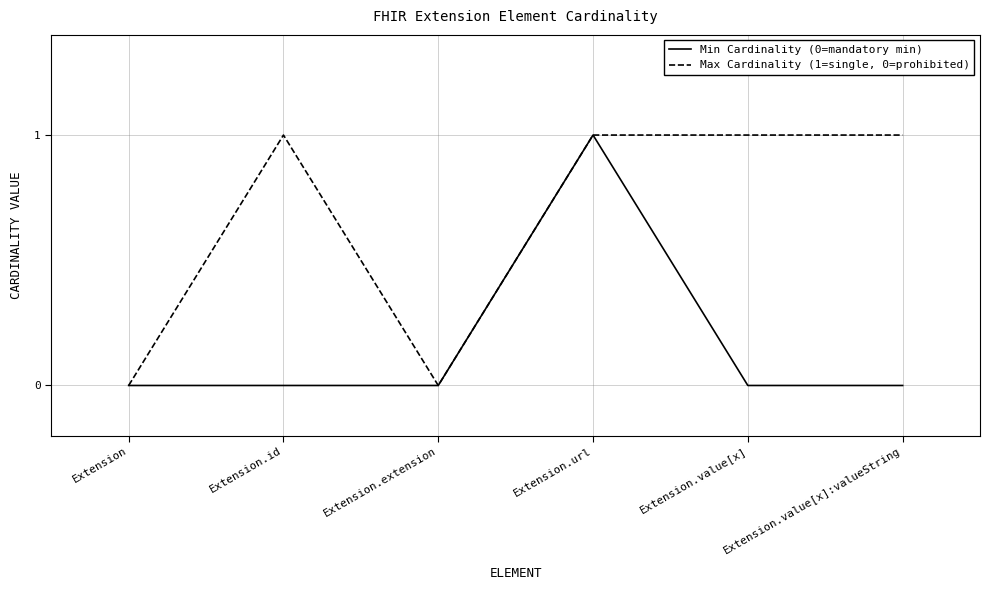

Reading right to left, list all the values displayed in this chart.

Min Cardinality (0=mandatory min): 0	0	1	0	0	0
Max Cardinality (1=single, 0=prohibited): 1	1	1	0	1	0